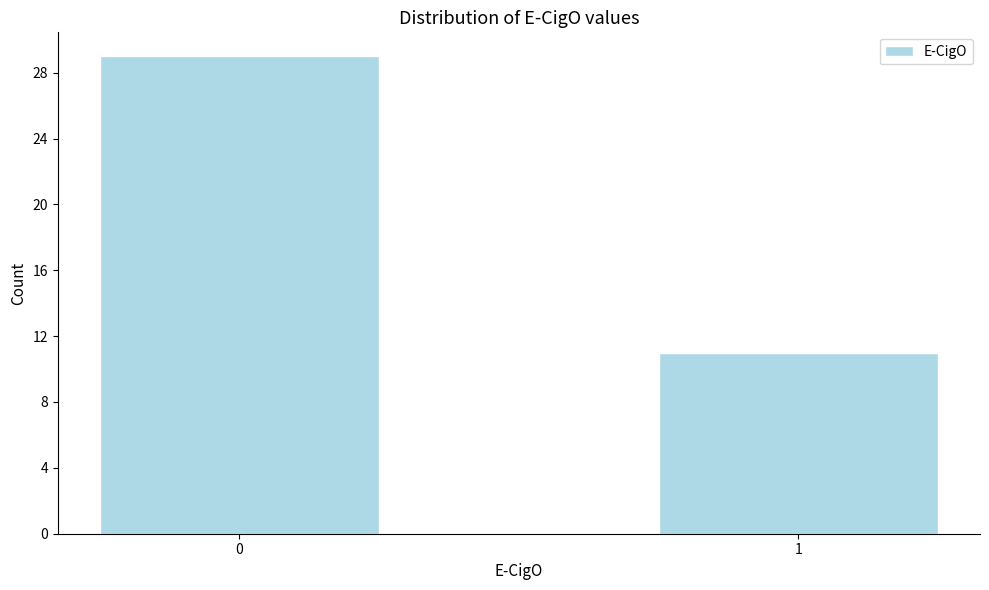

Reading right to left, transcribe all the data shown in this chart.

1=11	0=29